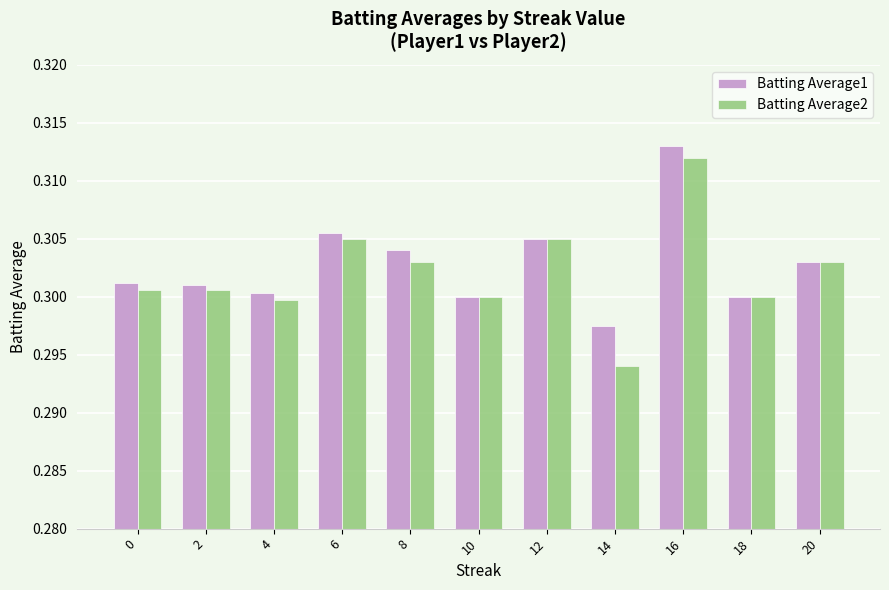

How many bars are there in total?

22